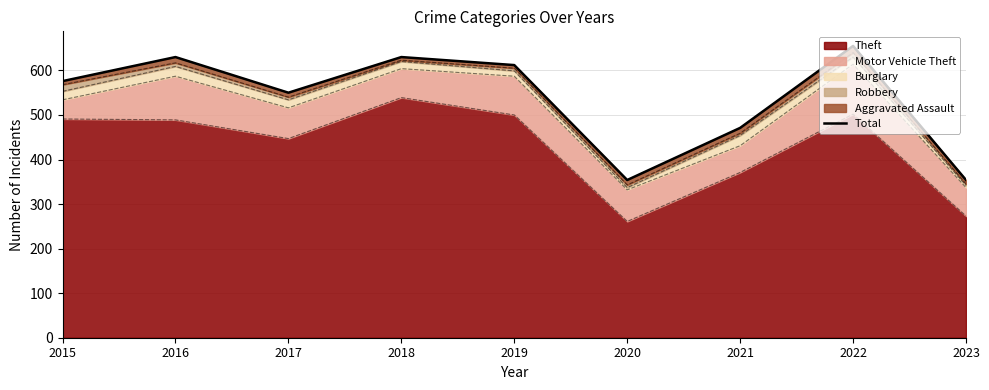

Rank the categories by value from highest to lowest.

2022, 2016, 2018, 2019, 2015, 2017, 2021, 2020, 2023